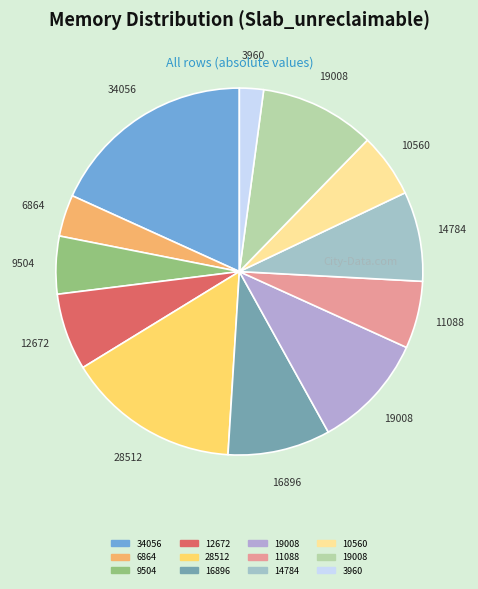

Is there any slice that represents more than half of the pie?

No